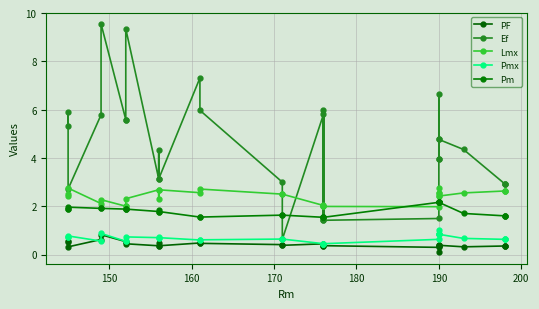

Does the chart display data point markers on the line(s)?

Yes